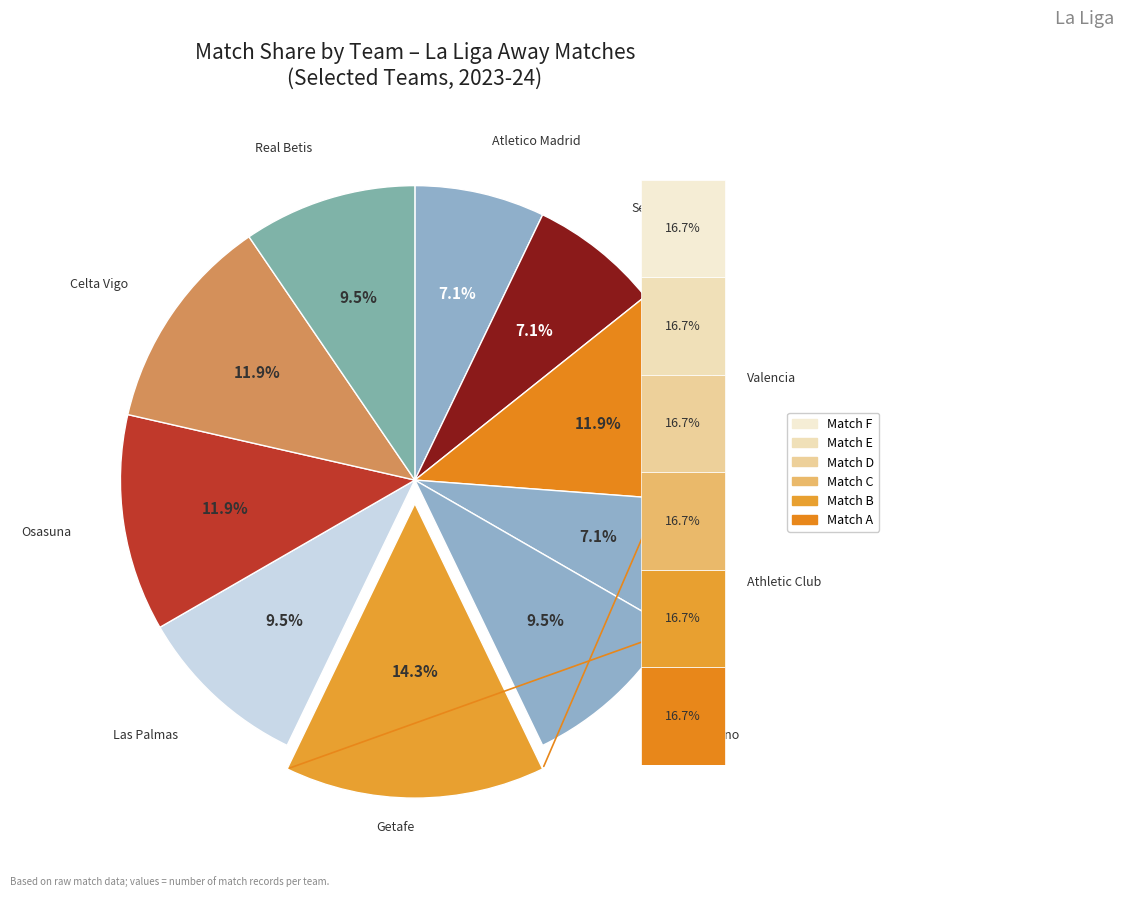

What is the ratio of the value at Real Betis to the value at Celta Vigo?

0.8